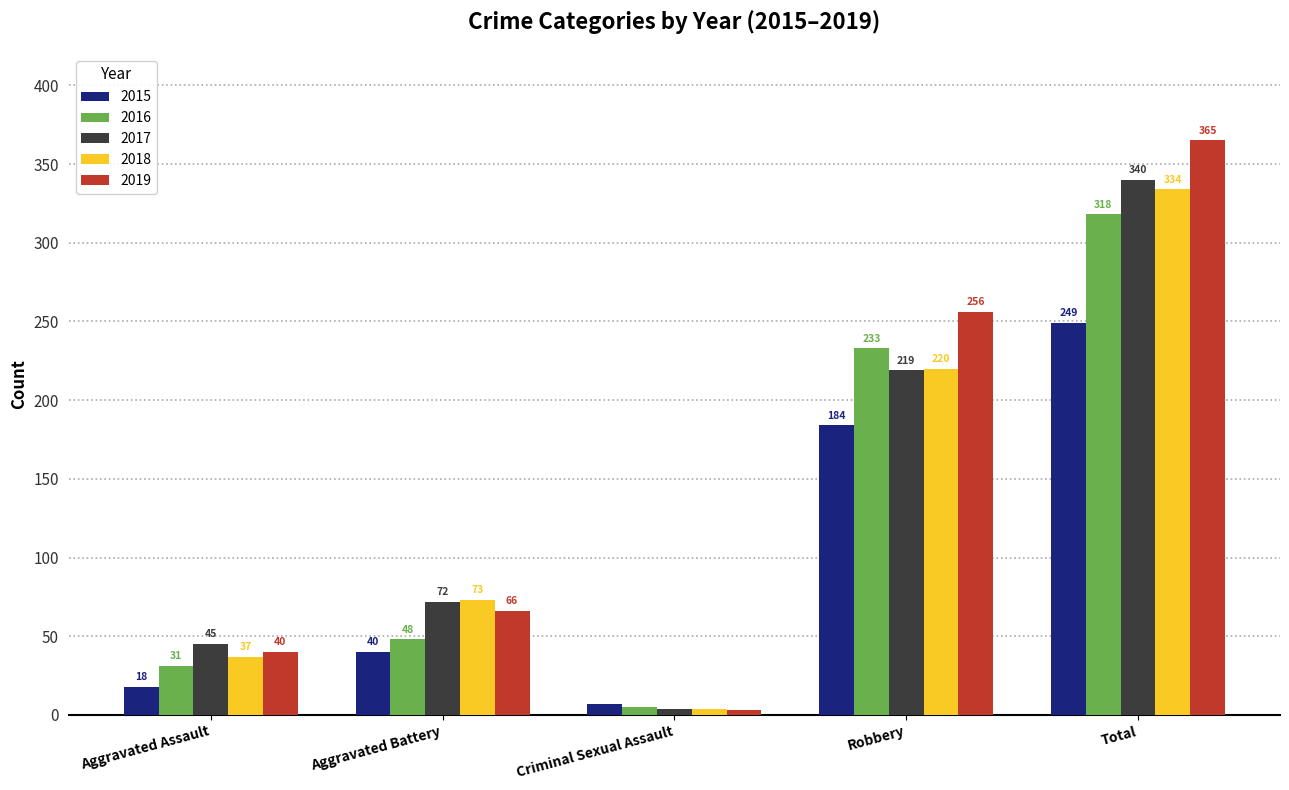

What is the label of the 3rd bar from the left?

Criminal Sexual Assault